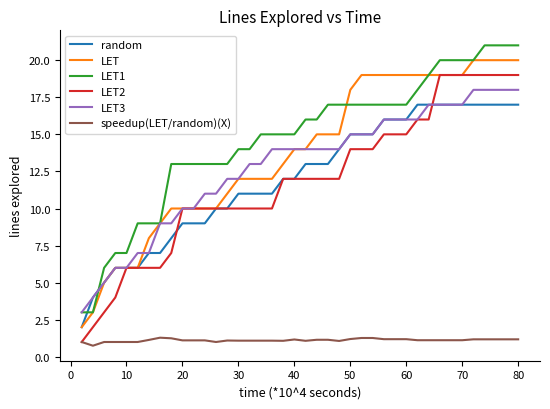

Does the chart have visible grid lines?

No